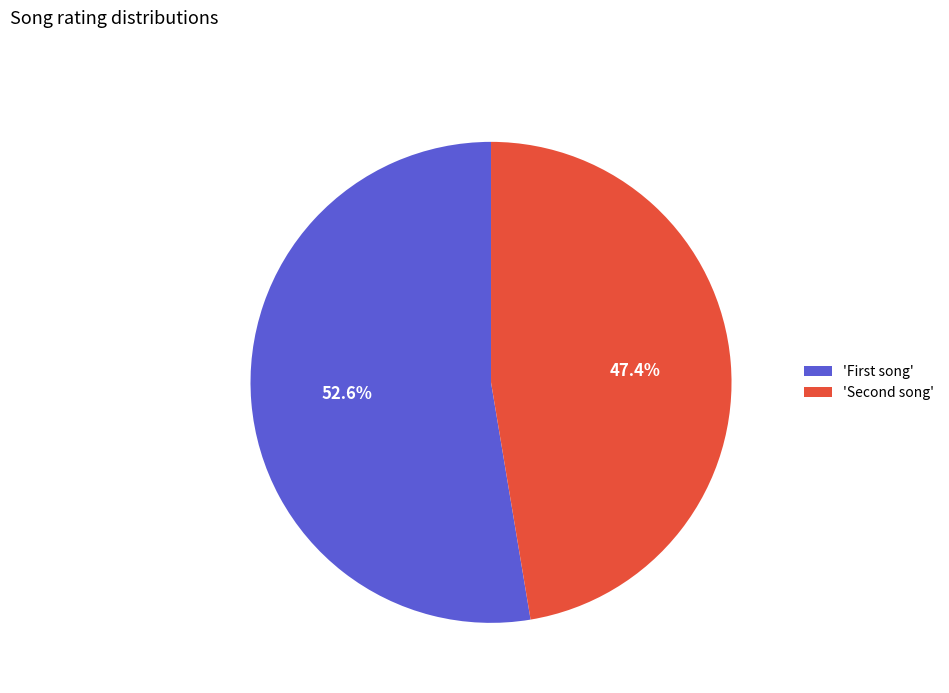

How many slices are in this pie chart?

2